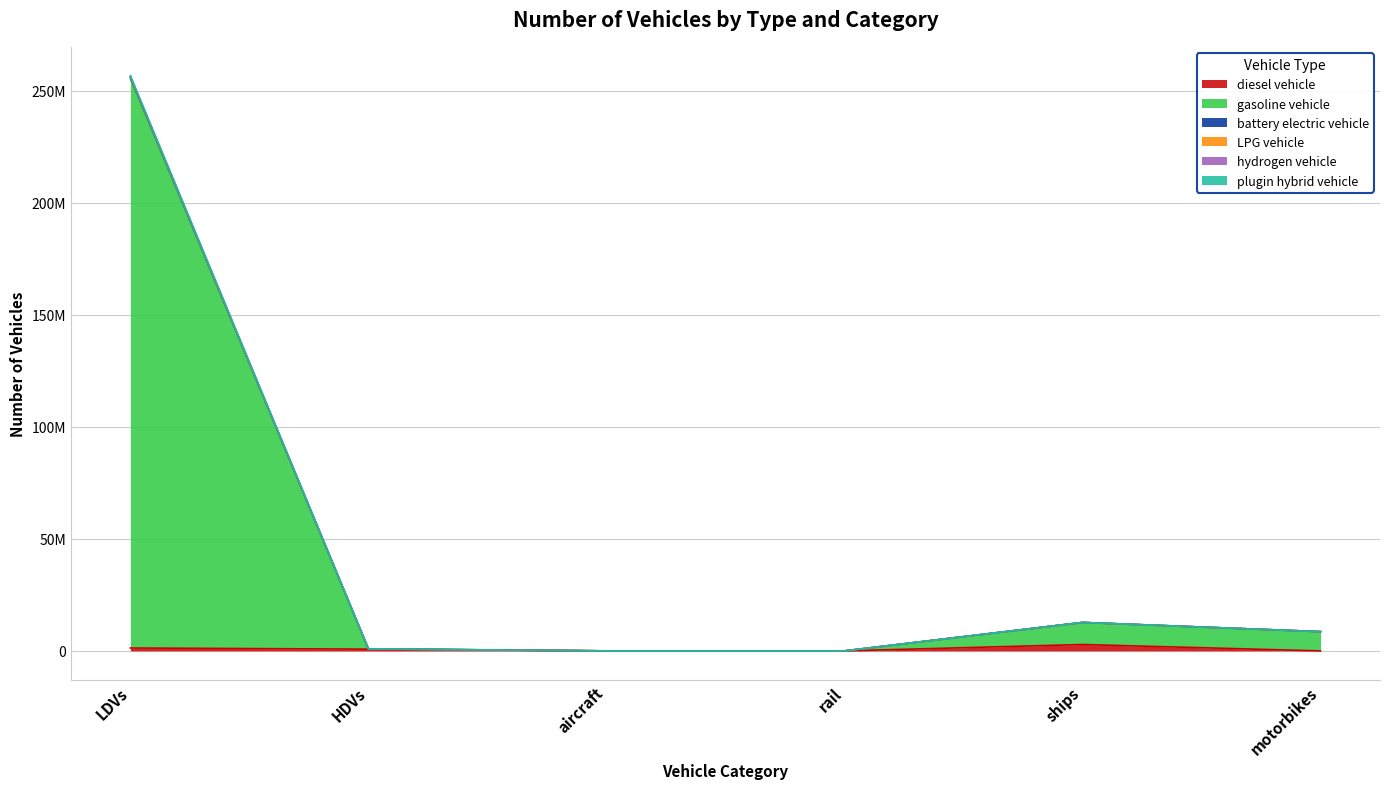

True or false: gasoline vehicle and plugin hybrid vehicle cross at least once.

False